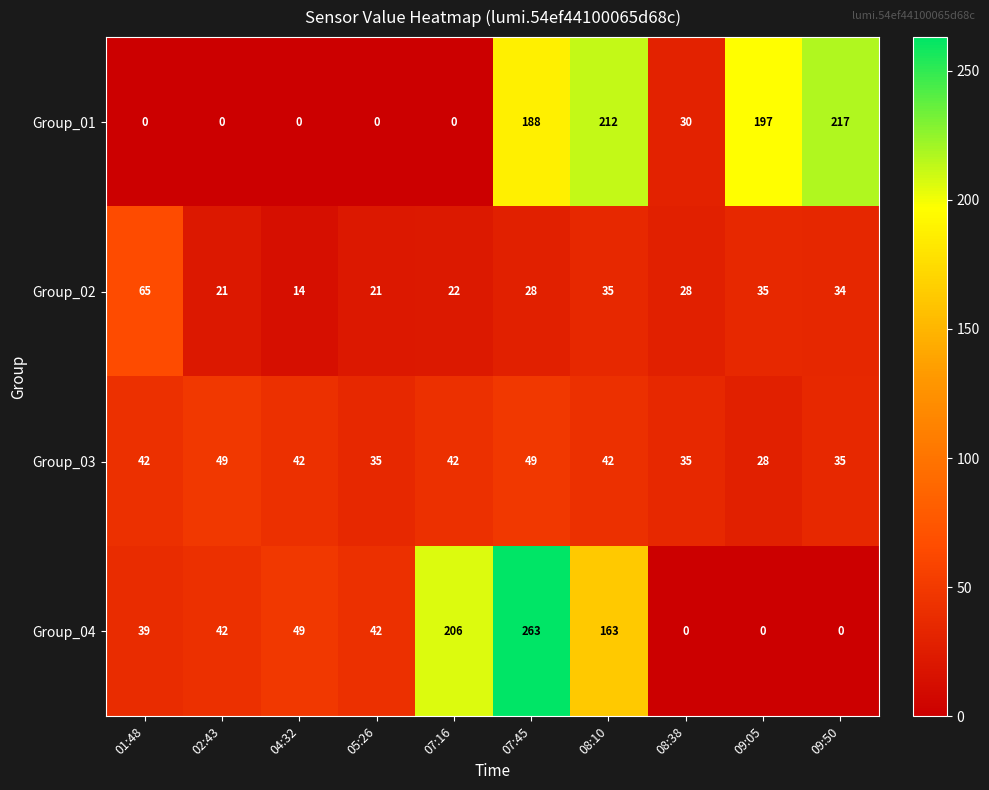

What is the approximate value of Group_03 at 01:48, to the nearest 5?

40